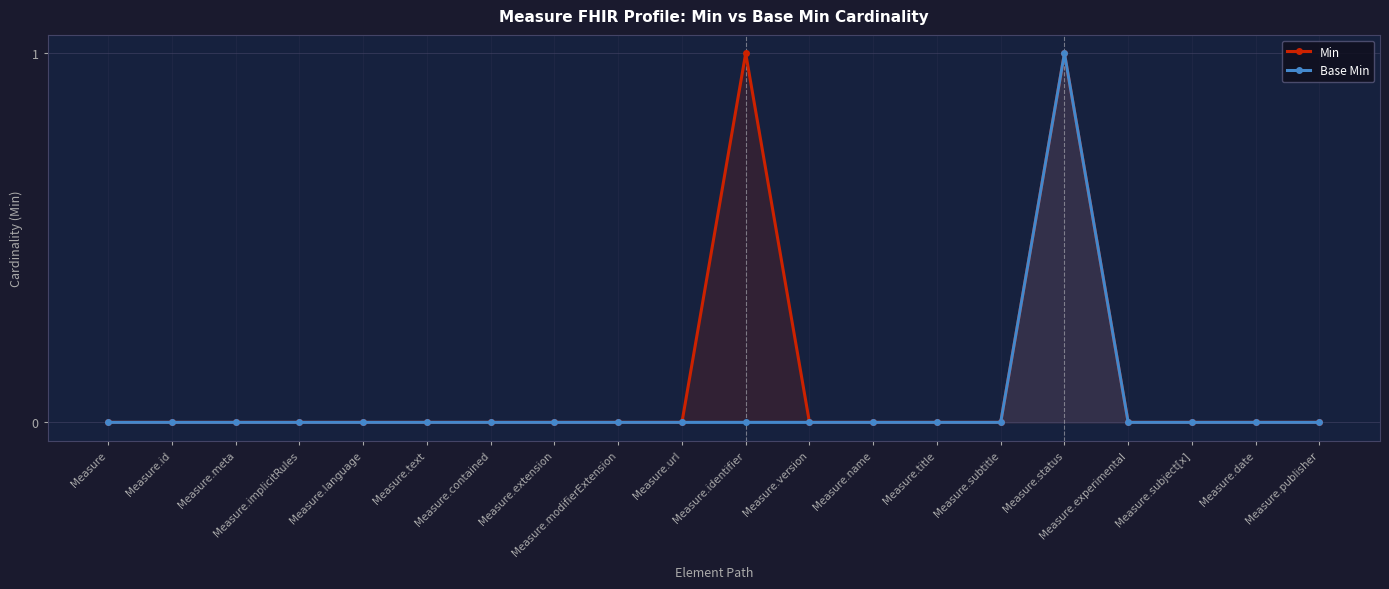

Reading right to left, extract all data points from this chart.

Min: Measure.publisher=0	Measure.date=0	Measure.subject[x]=0	Measure.experimental=0	Measure.status=1	Measure.subtitle=0	Measure.title=0	Measure.name=0	Measure.version=0	Measure.identifier=1	Measure.url=0	Measure.modifierExtension=0	Measure.extension=0	Measure.contained=0	Measure.text=0	Measure.language=0	Measure.implicitRules=0	Measure.meta=0	Measure.id=0	Measure=0
Base Min: Measure.publisher=0	Measure.date=0	Measure.subject[x]=0	Measure.experimental=0	Measure.status=1	Measure.subtitle=0	Measure.title=0	Measure.name=0	Measure.version=0	Measure.identifier=0	Measure.url=0	Measure.modifierExtension=0	Measure.extension=0	Measure.contained=0	Measure.text=0	Measure.language=0	Measure.implicitRules=0	Measure.meta=0	Measure.id=0	Measure=0